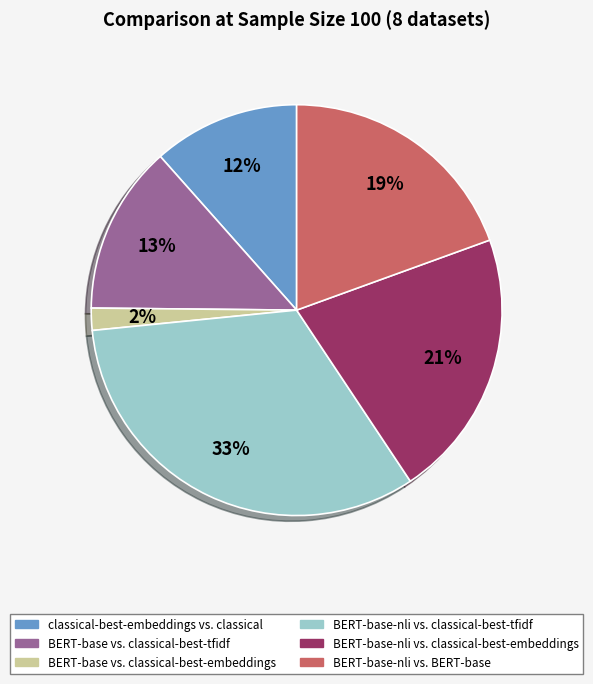

What is the smallest slice in the pie chart?

BERT-base vs. classical-best-embeddings